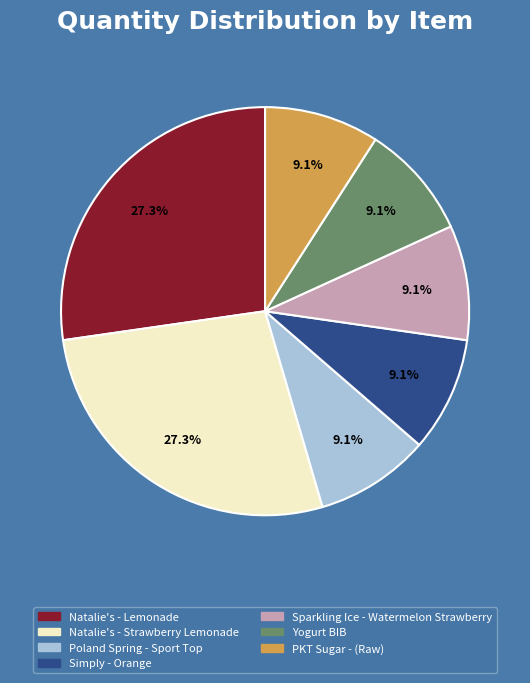

How many slices are in this pie chart?

7